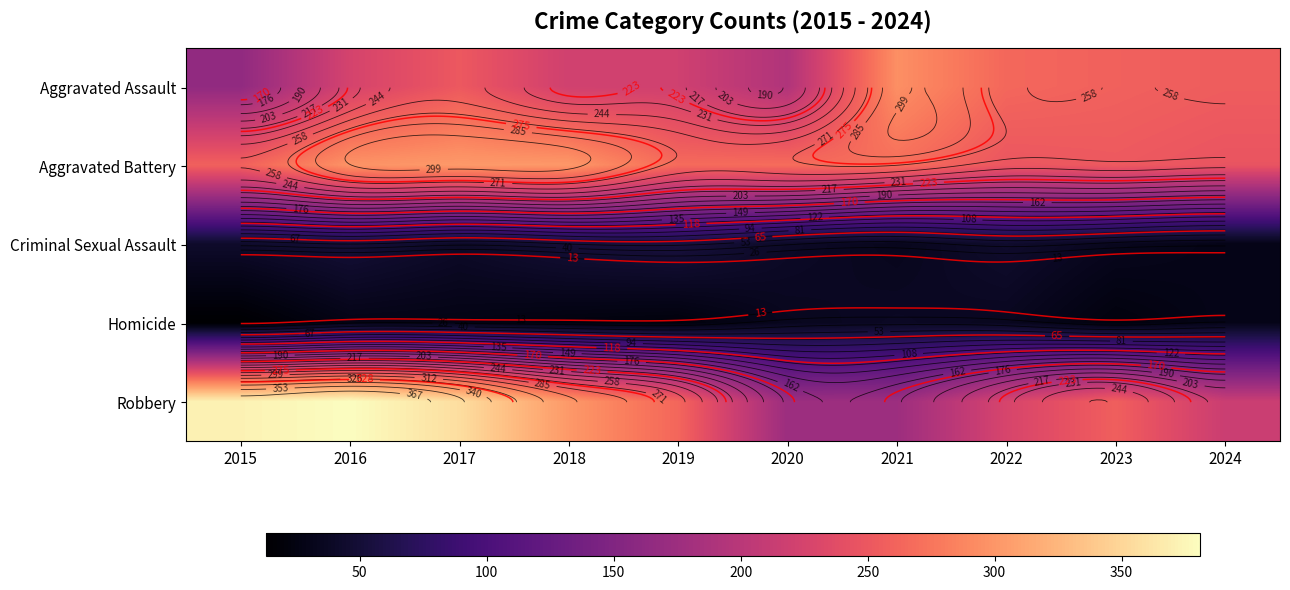

At how many categories does at least one series exceed 352?

3